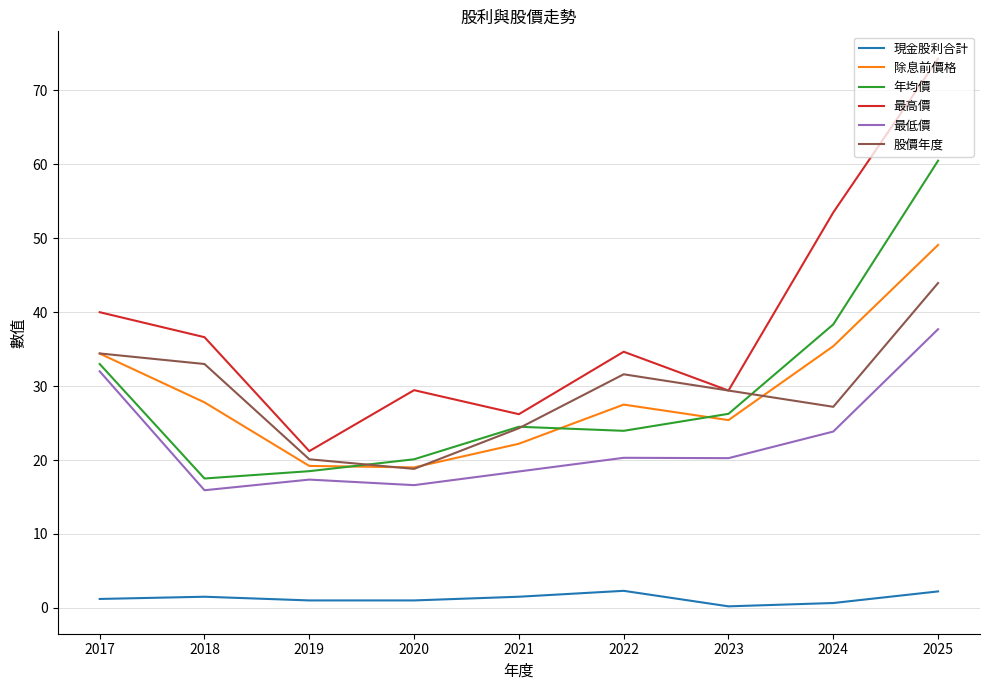

Is the value of 最低價 at 2018 greater than the value of 股價年度 at 2025?

No